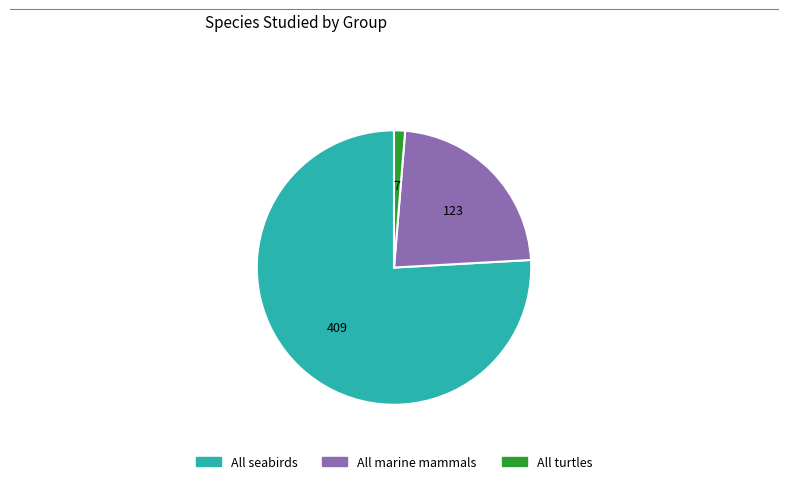

Which category accounts for the majority?

All seabirds